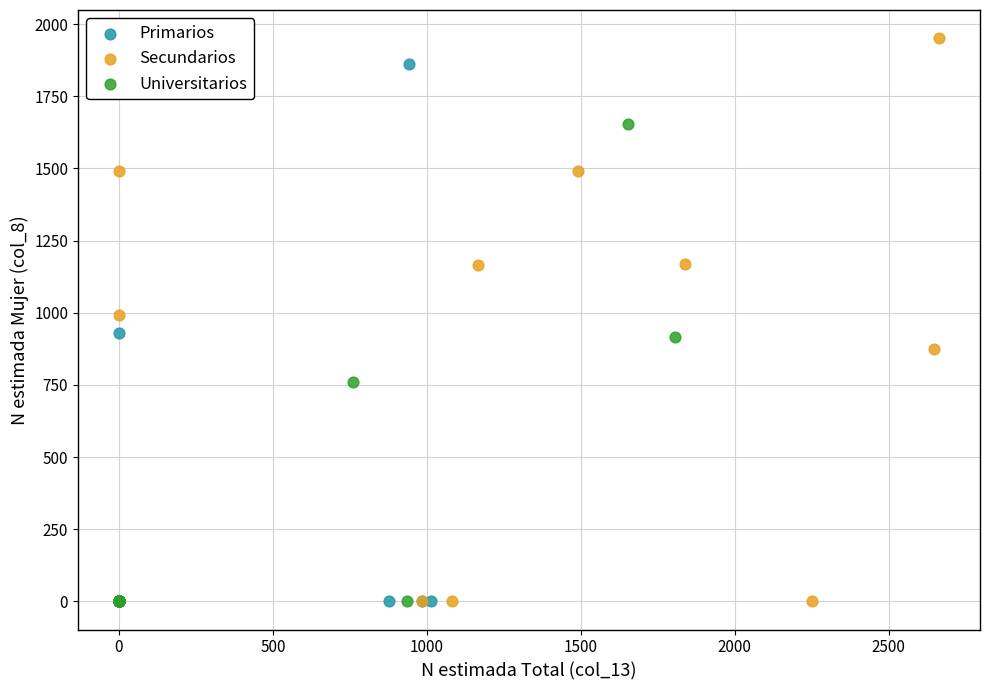

Which series has the largest Y range (max minus min)?

Secundarios